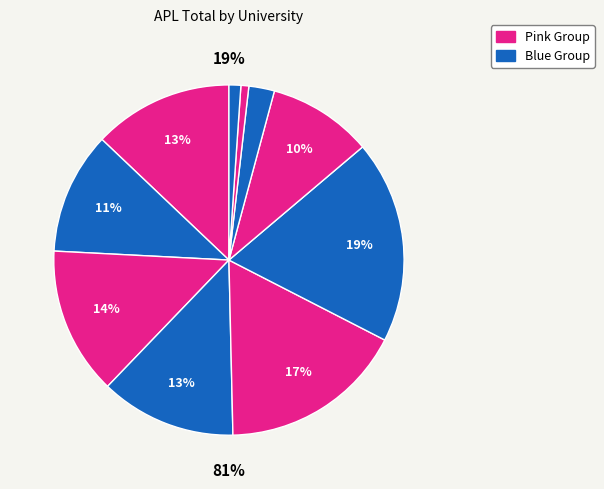

How many slices are in this pie chart?

10